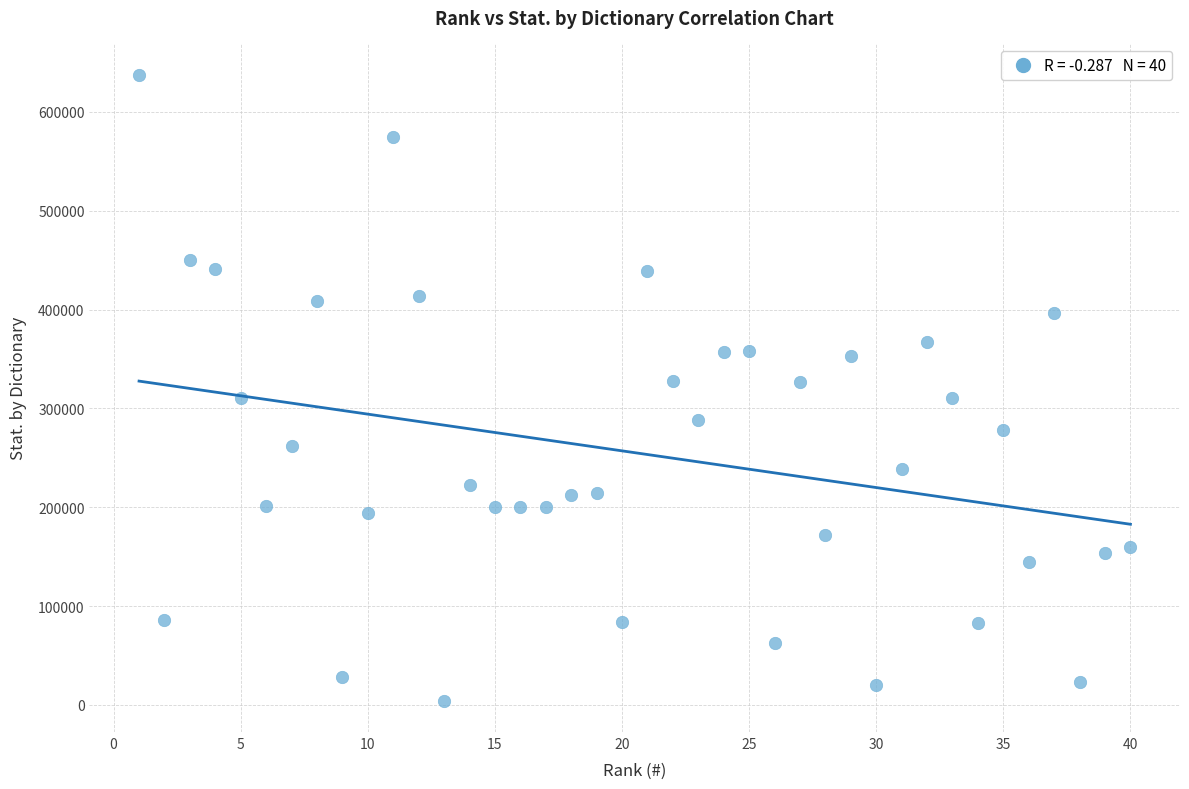

What is the range of X values (max minus min)?

39